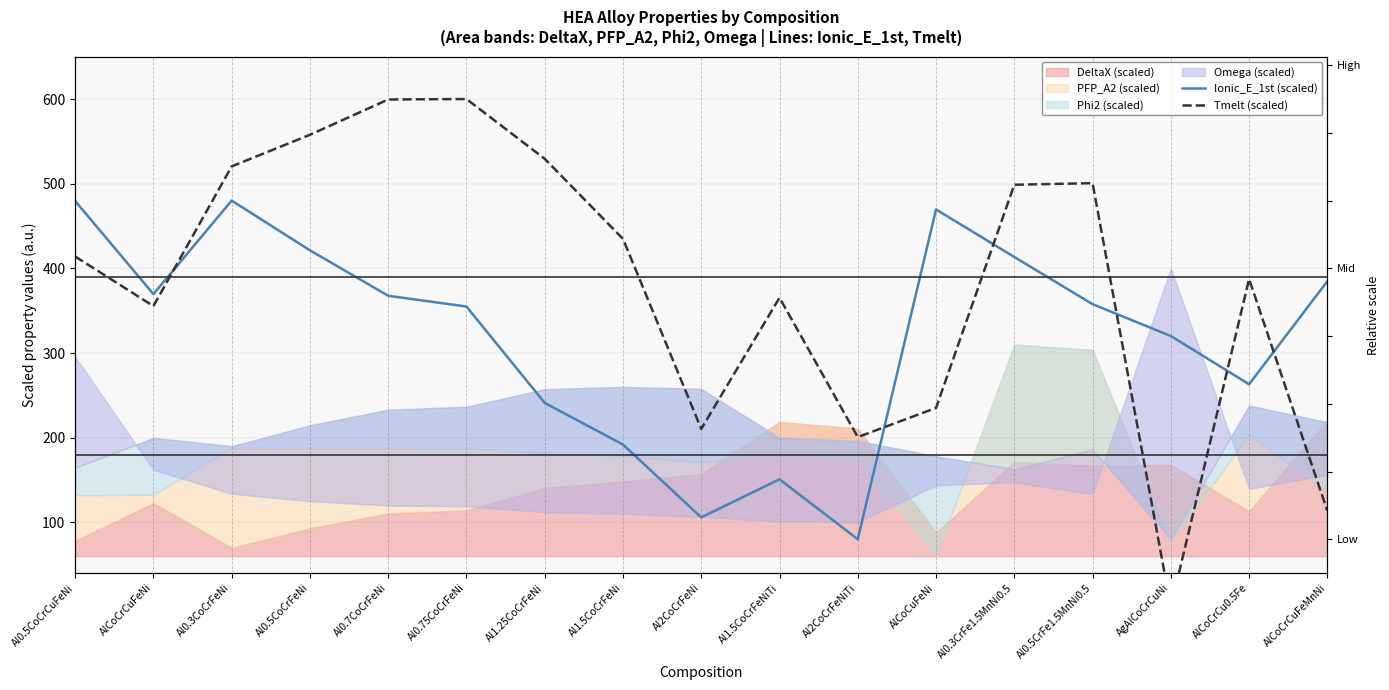

At which category does Ionic_E_1st (scaled) reach its first local peak?

Al0.3CoCrFeNi